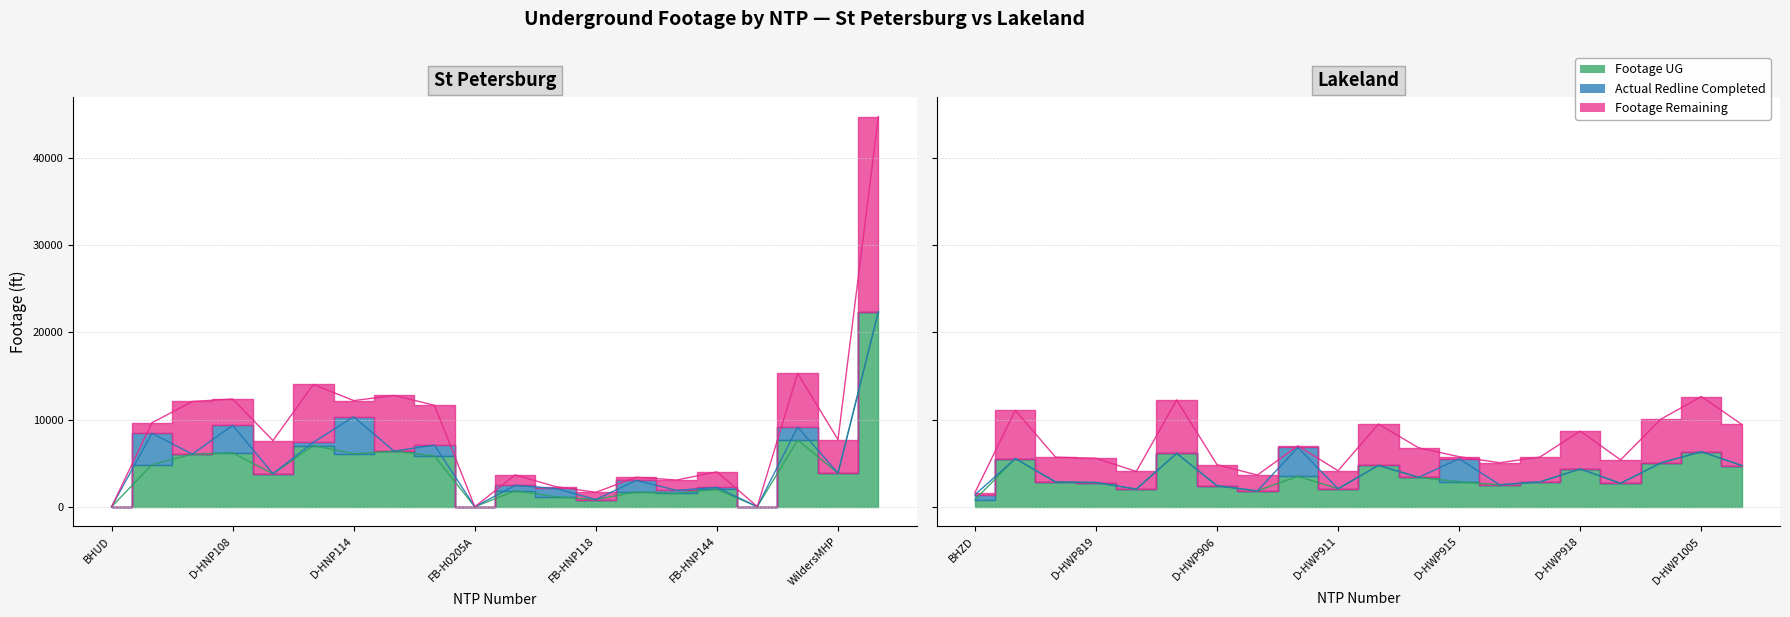

What is the difference between the Footage UG values at 39 and 11?

3574